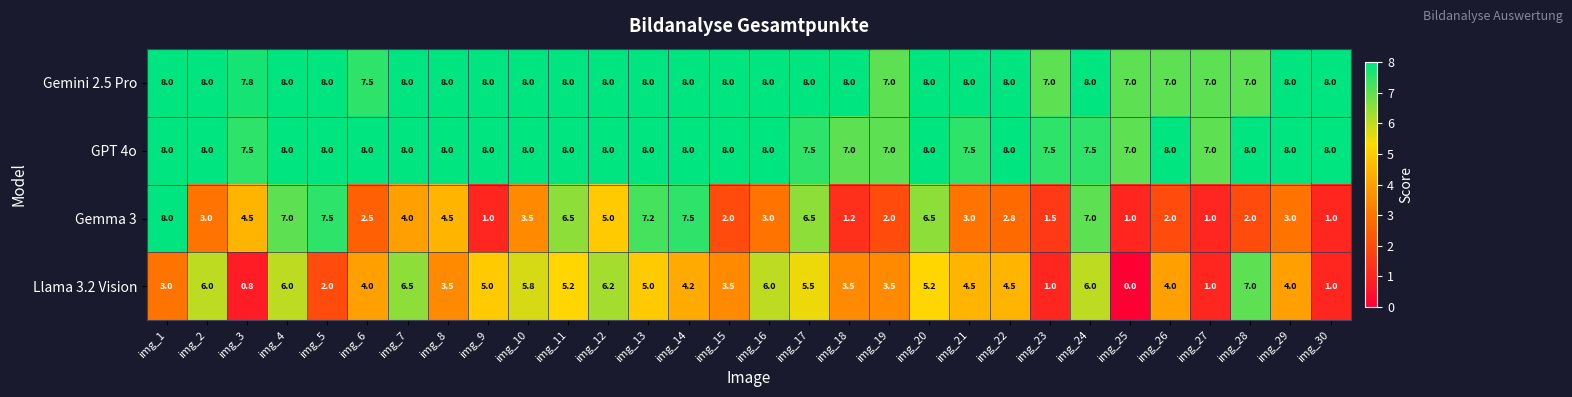

Is the value of Llama 3.2 Vision at img_16 greater than the value of Gemini 2.5 Pro at img_9?

No